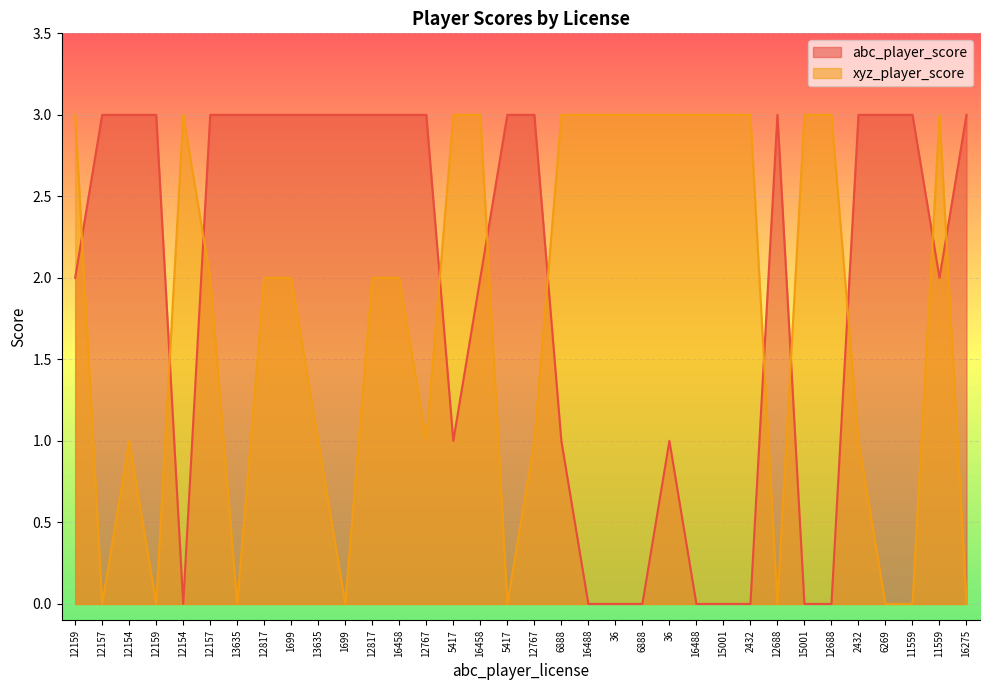

How many interior local valleys does the xyz_player_score series have?

7